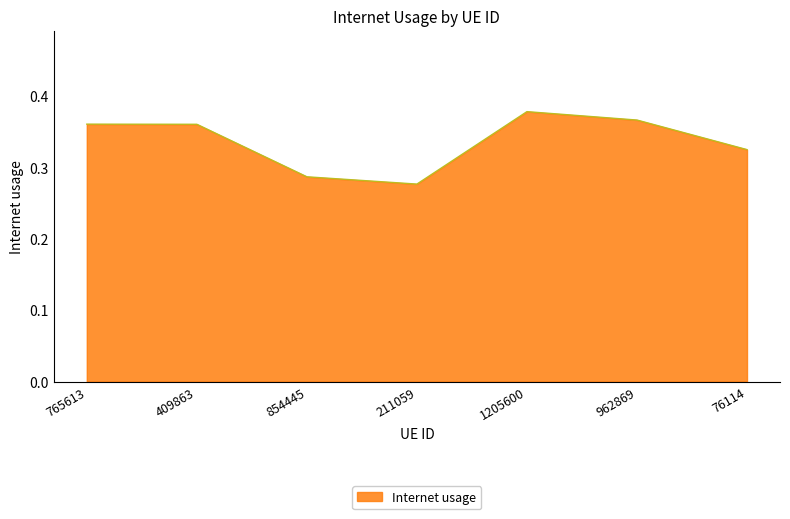

What position from the left is 1205600?

5